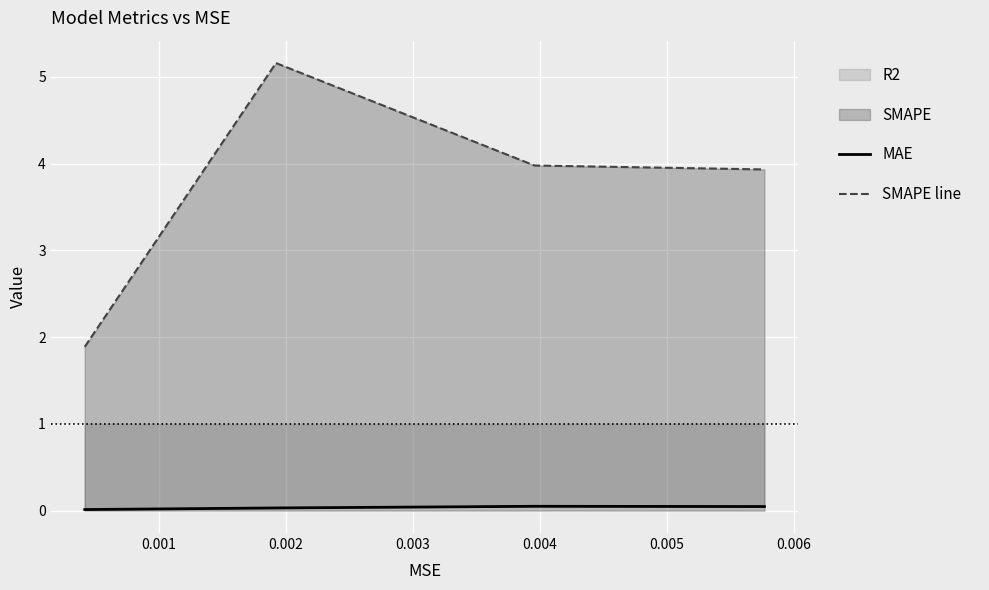

What is the highest value of the SMAPE line series?

5.2